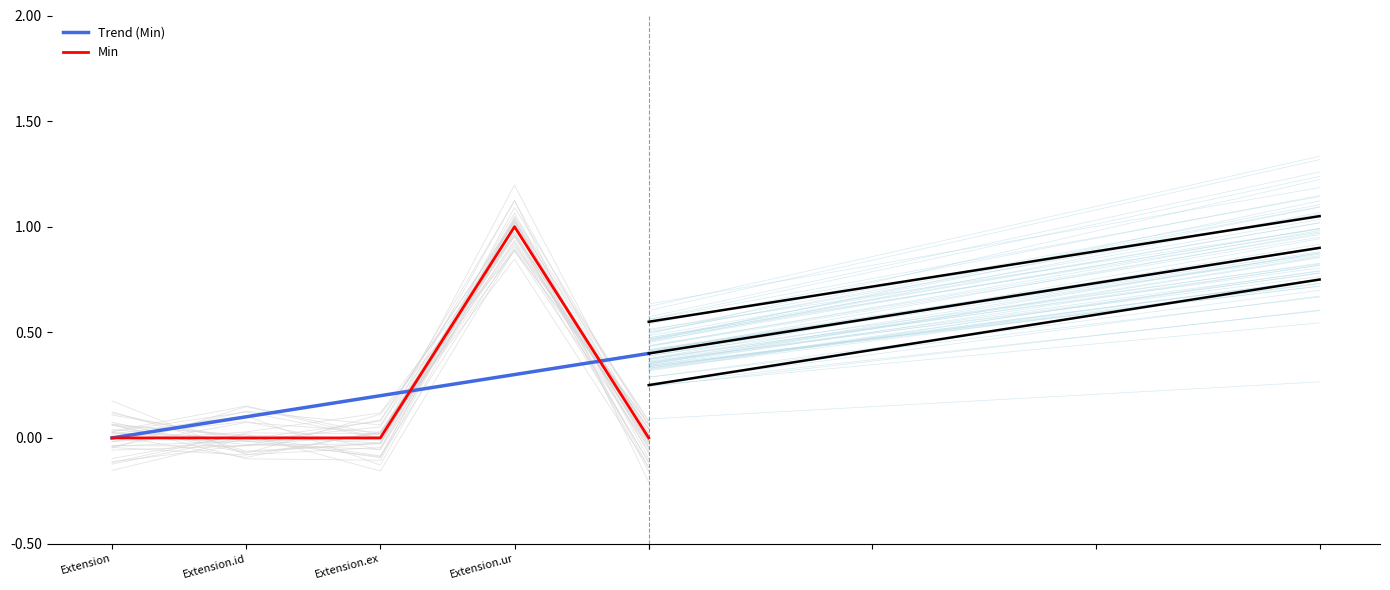

Which series has the largest total across all categories?

Trend (Min)